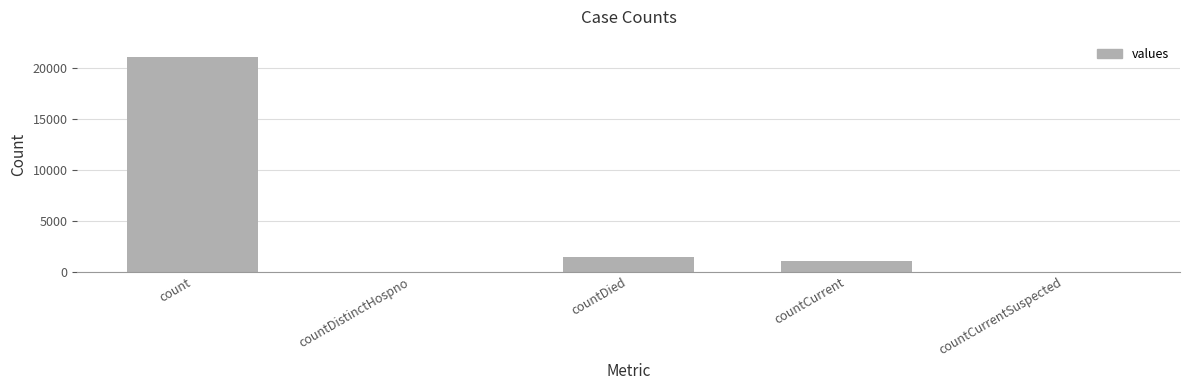

Is it true that the value at countCurrent is 1006?

True